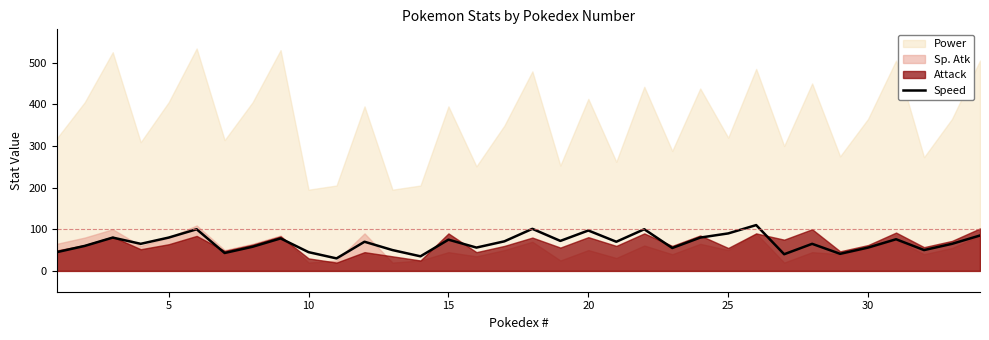

Reading right to left, list all the values displayed in this chart.

85	65	50	76	56	41	65	40	110	90	80	55	100	70	97	72	101	71	56	75	35	50	70	30	45	78	58	43	100	80	65	80	60	45